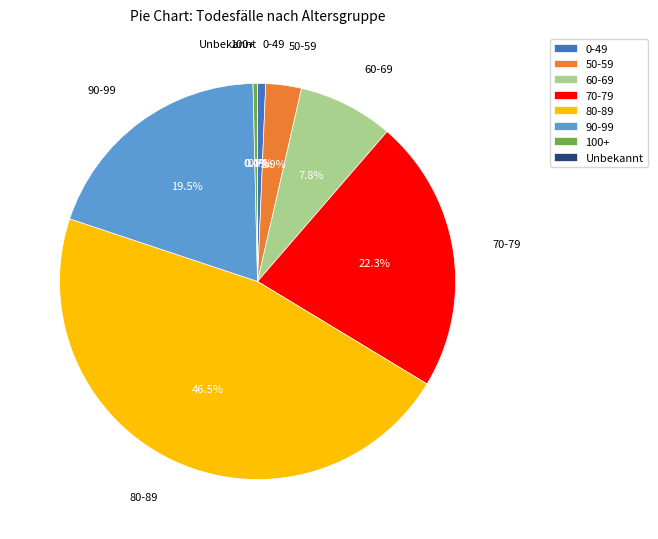

Is there a majority slice in this chart?

No